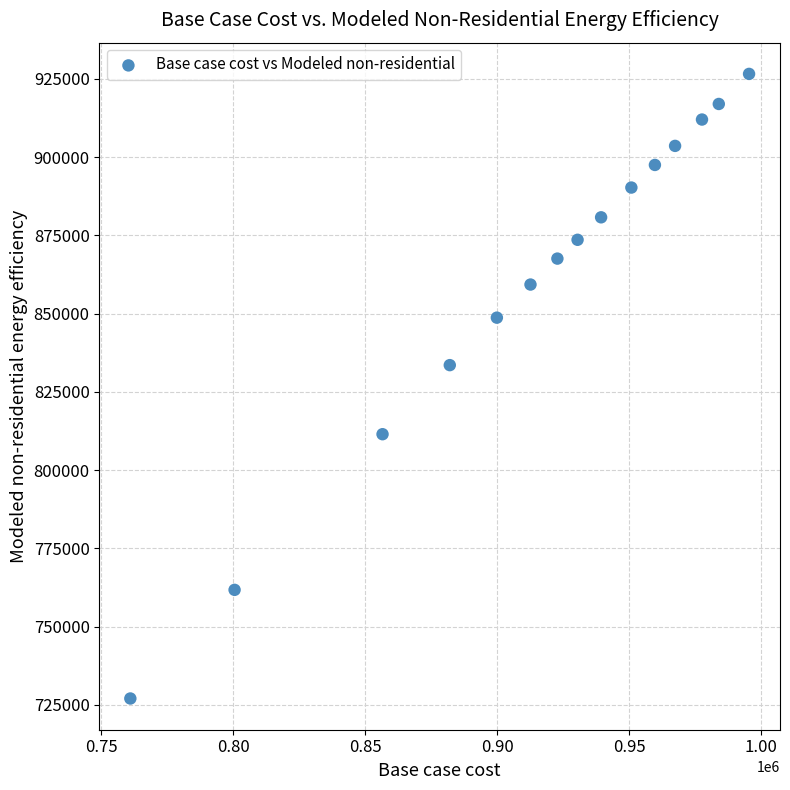

What is the range of X values (max minus min)?

234366.5